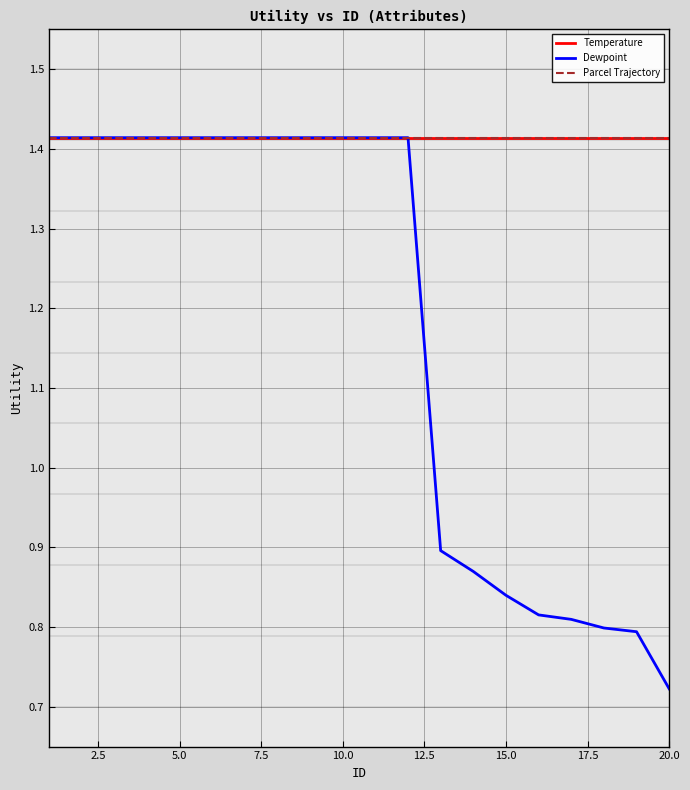

How many lines are shown in the chart?

3